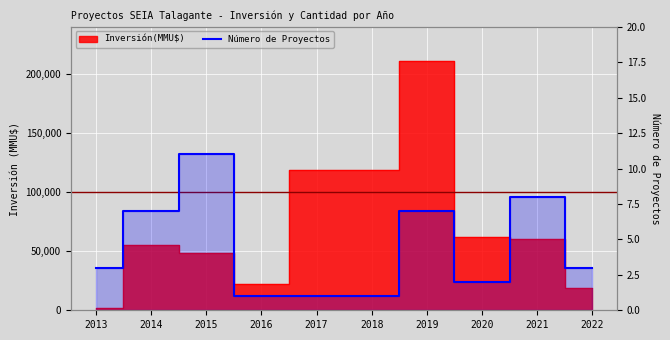

At which category does the chart reach its minimum across all series?

2016